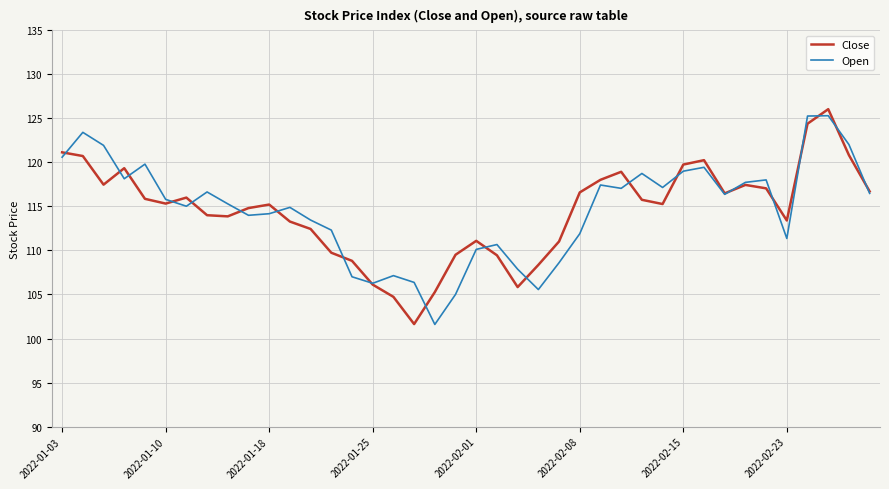

What is the lowest value of the Close series?

101.6